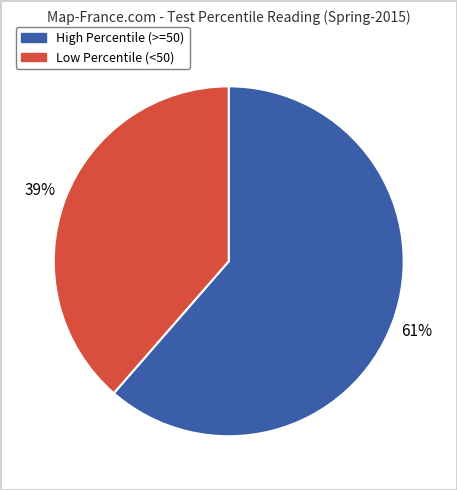

To the nearest percent, what is the average slice percentage?

50%